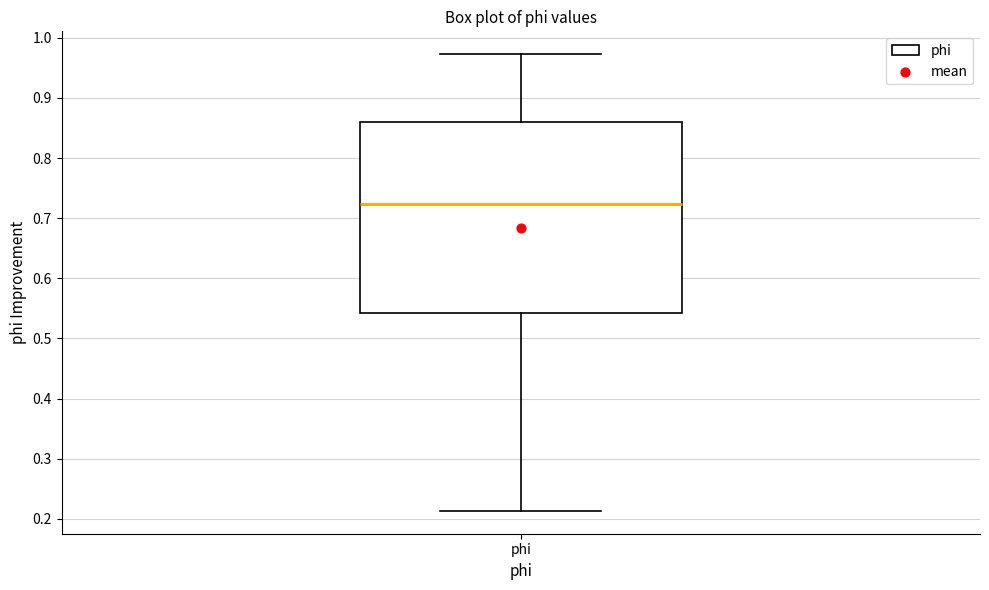

Transcribe this box plot: give where the median line is, the range the box spans, and where the two whiskers end, as read against the y-axis. The values are not printed on the chart, so give them approximately, as read against the axis.

median 0.72, box 0.54 to 0.86, whiskers 0.21 to 0.97